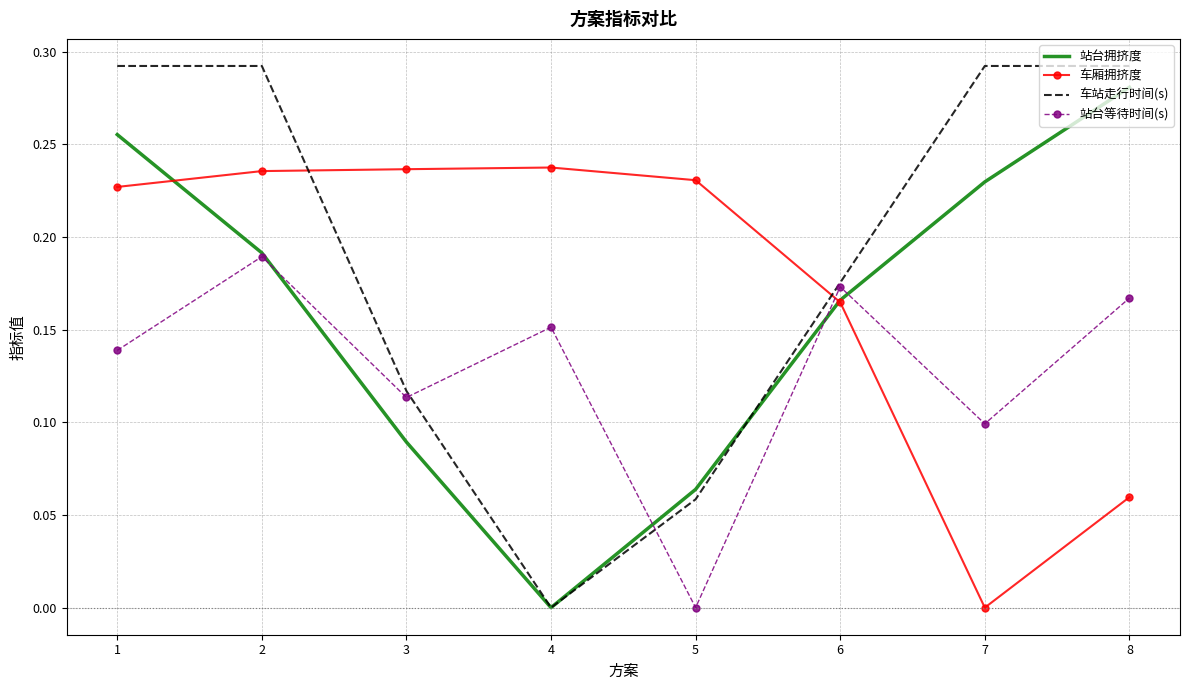

Is it true that 车厢拥挤度 equals 0.1 at 4?

False